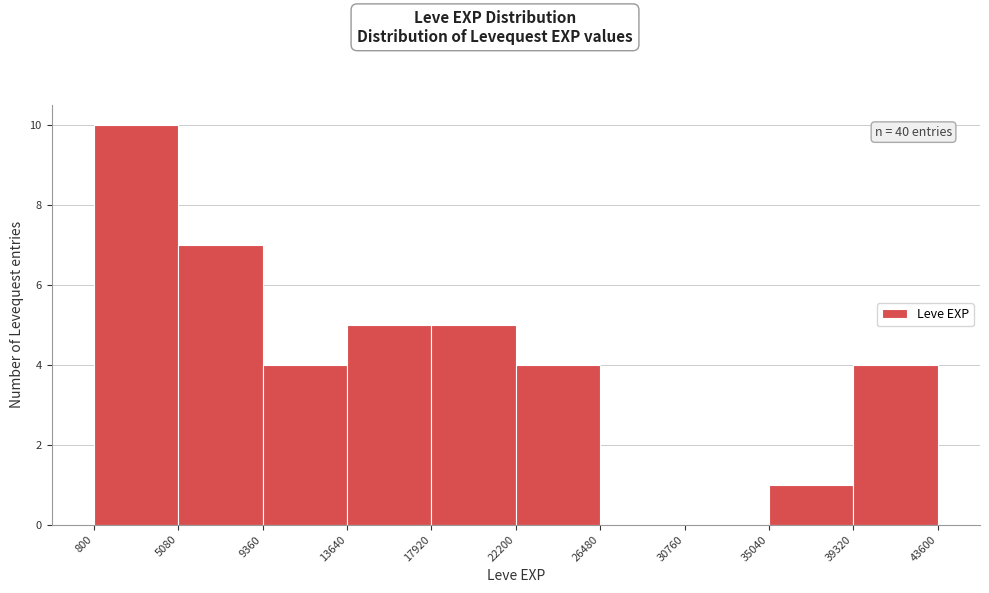

Over which range of the x-axis is the bar tallest?

800 to 5080